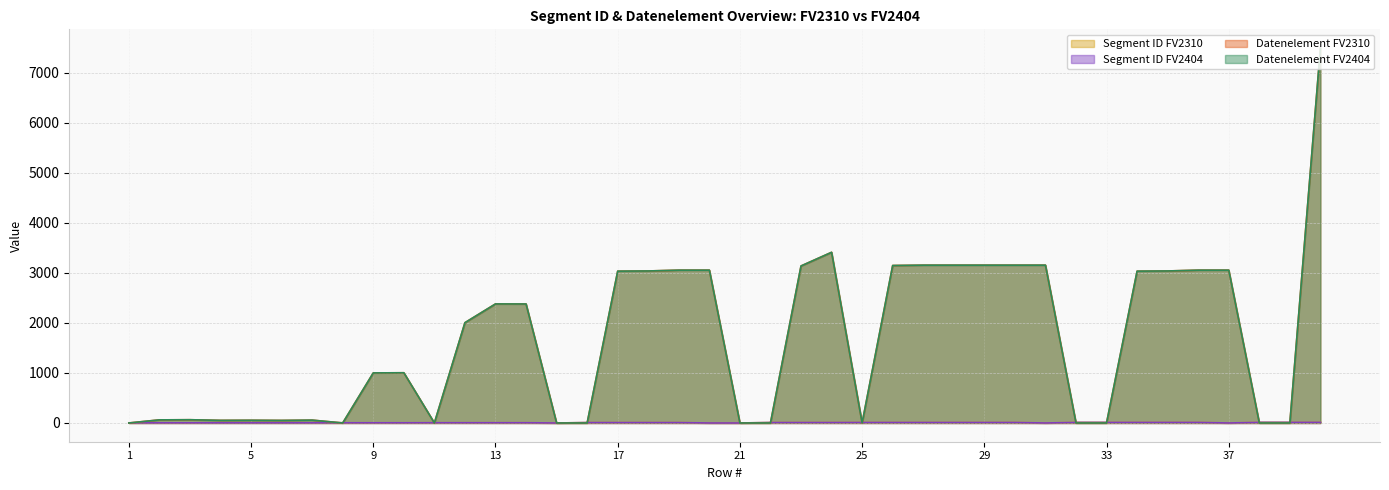

After their last crossing, which series has the higher values: Datenelement FV2310 or Segment ID FV2310?

Datenelement FV2310